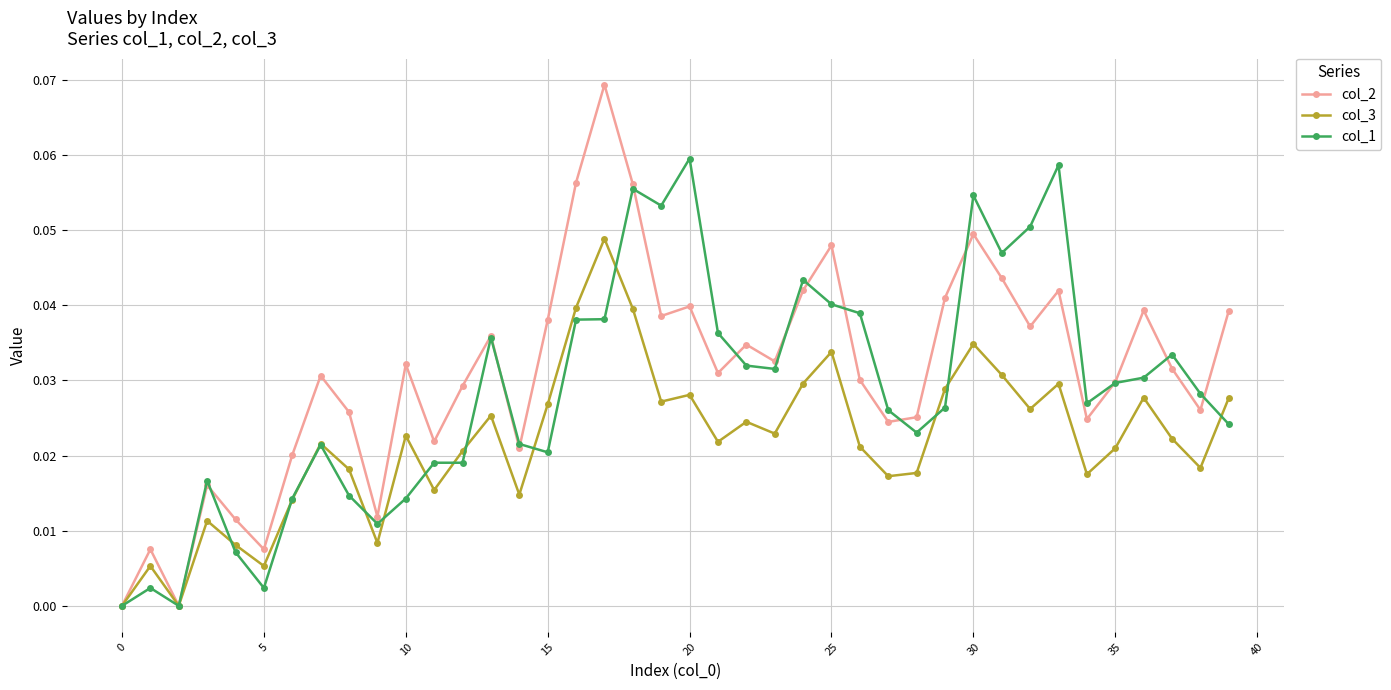

List the series in order of their peak value, highest first.

col_2, col_1, col_3